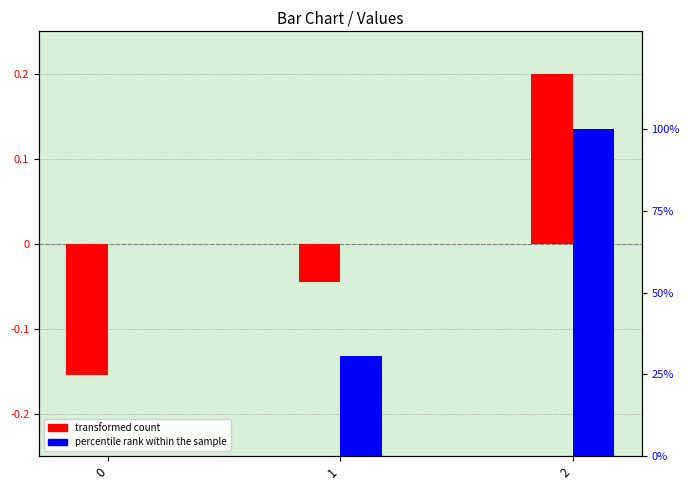

Is it true that transformed count equals -0.1 at 0?

False